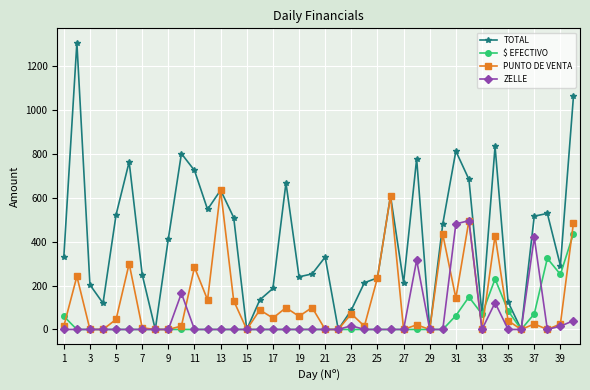

What is the maximum value for ZELLE?

496.0